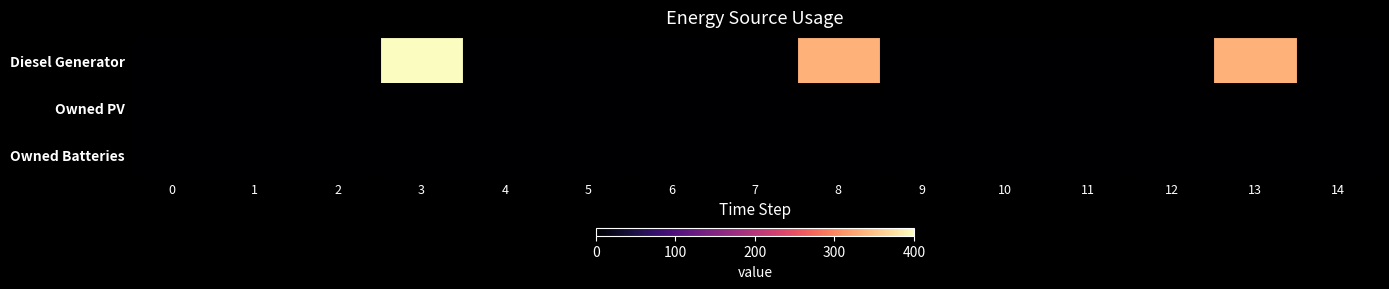

Reading left to right, list all the values displayed in this chart.

Diesel Generator: 0=0	1=0	2=0	3=400	4=0	5=0	6=0	7=1	8=335	9=0	10=0	11=0	12=1	13=335	14=0
Owned PV: 0=0	1=0	2=0	3=0	4=0	5=0	6=0	7=0	8=0	9=0	10=0	11=0	12=0	13=0	14=0
Owned Batteries: 0=0	1=0	2=0	3=0	4=0	5=0	6=0	7=0	8=0	9=0	10=0	11=0	12=0	13=0	14=0